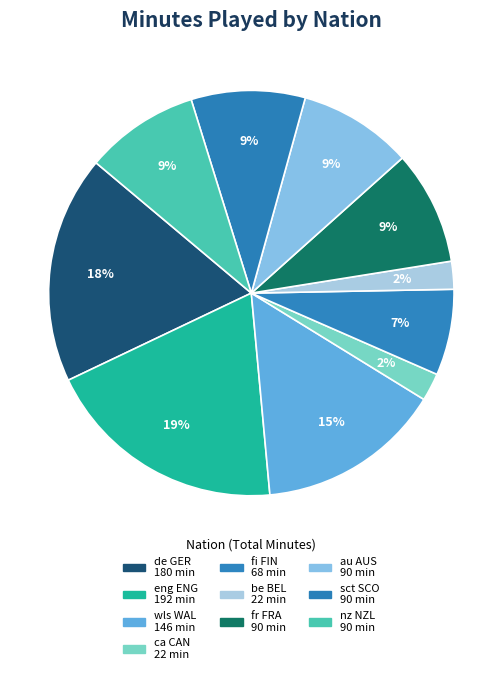

How many slices are in this pie chart?

10